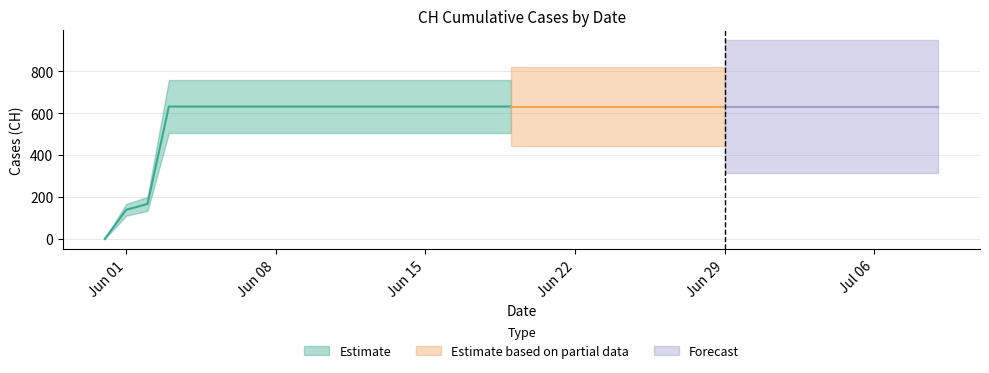

What is the ratio of the value at 2020-07-06 to the value at 2020-06-17?

1.0